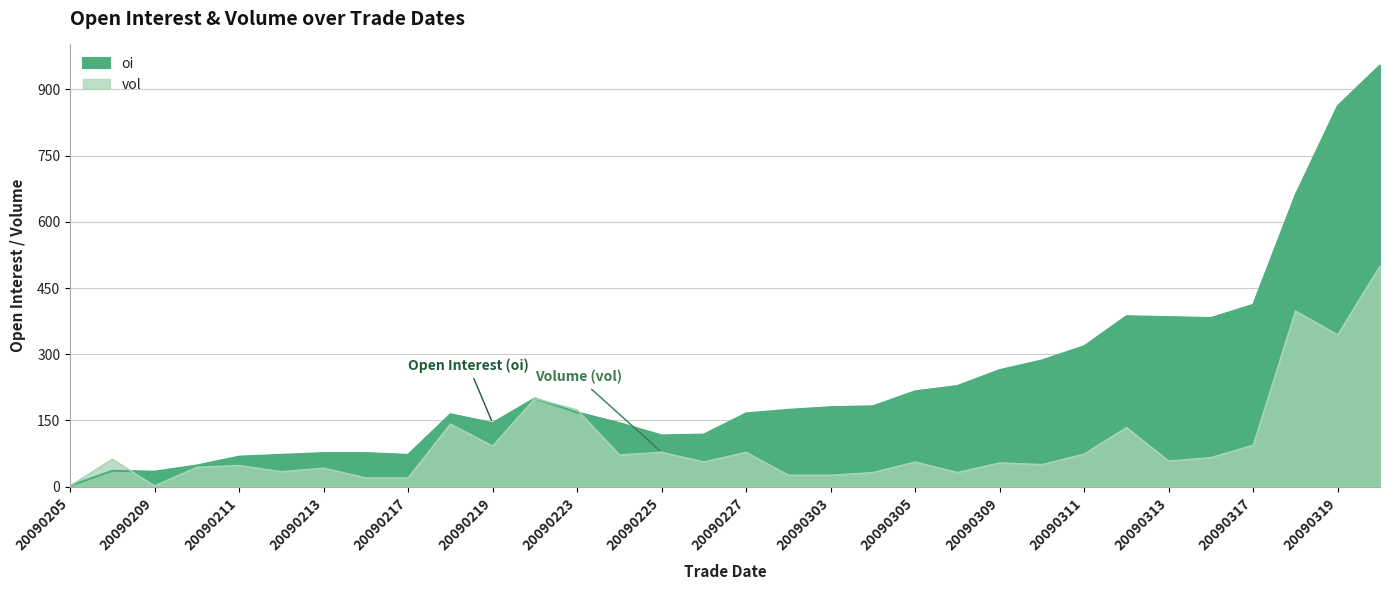

Reading right to left, what are all the values shown in this chart?

oi: 20090320=954	20090319=862	20090318=660	20090317=412	20090316=382	20090313=384	20090312=386	20090311=318	20090310=286	20090309=264	20090306=228	20090305=216	20090304=182	20090303=180	20090302=174	20090227=166	20090226=118	20090225=116	20090224=144	20090223=168	20090220=200	20090219=144	20090218=164	20090217=72	20090216=76	20090213=76	20090212=72	20090211=68	20090210=48	20090209=34	20090206=36	20090205=2
vol: 20090320=500	20090319=344	20090318=398	20090317=94	20090316=66	20090313=58	20090312=134	20090311=74	20090310=50	20090309=54	20090306=32	20090305=56	20090304=32	20090303=26	20090302=26	20090227=78	20090226=56	20090225=78	20090224=72	20090223=174	20090220=200	20090219=92	20090218=142	20090217=20	20090216=20	20090213=42	20090212=34	20090211=48	20090210=44	20090209=2	20090206=62	20090205=2